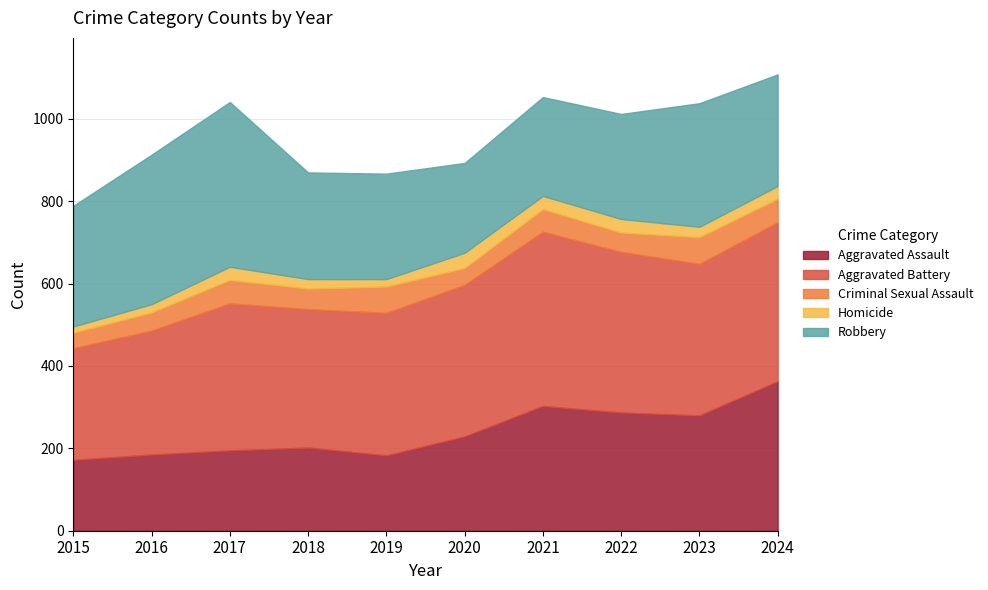

What is the sum of all Aggravated Assault values?

2399